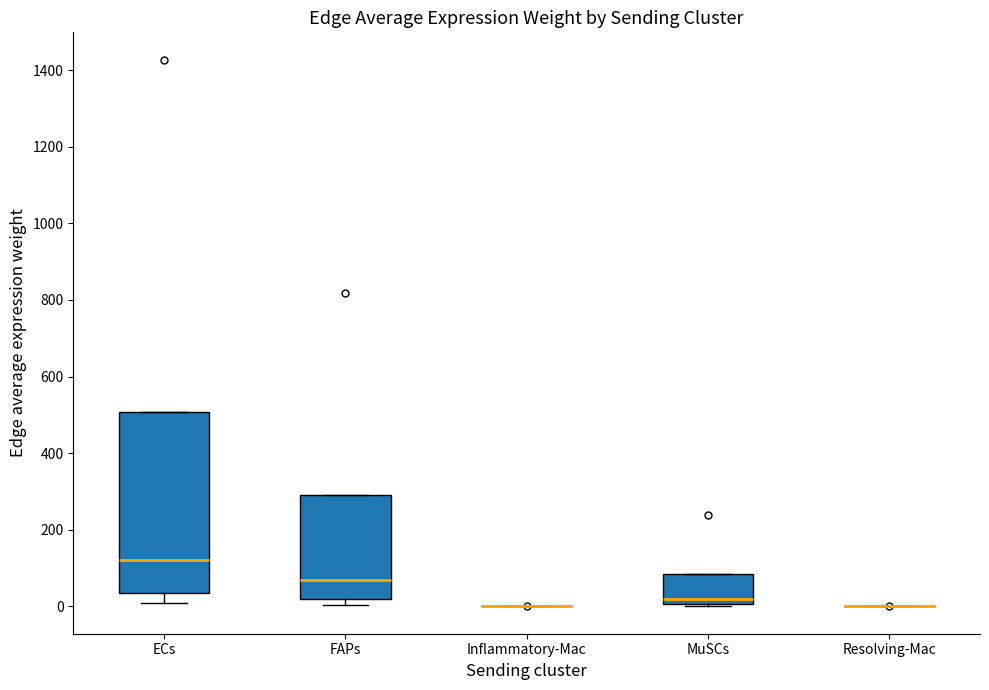

Reading left to right, transcribe this box plot: for each box, give where its median line is, the range the box spans, and where its two whiskers end, as read against the y-axis. The values are not printed on the chart, so give them approximately, as read against the axis.

ECs: median 120, box 40 to 500, whiskers 0 to 500
FAPs: median 60, box 20 to 300, whiskers 0 to 300
Inflammatory-Mac: box collapsed to a line at 0, whiskers 0 to 0
MuSCs: median 20, box 0 to 80, whiskers 0 to 80
Resolving-Mac: box collapsed to a line at 0, whiskers 0 to 0